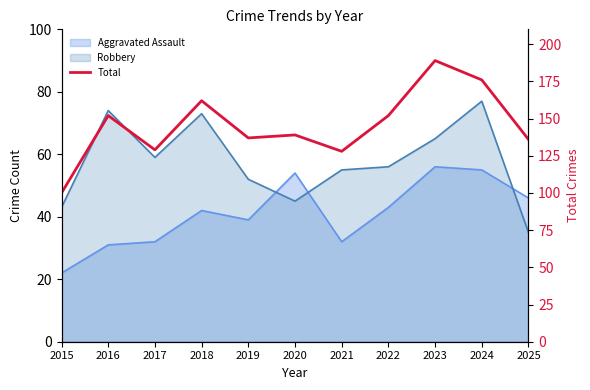

Does the chart have visible grid lines?

No